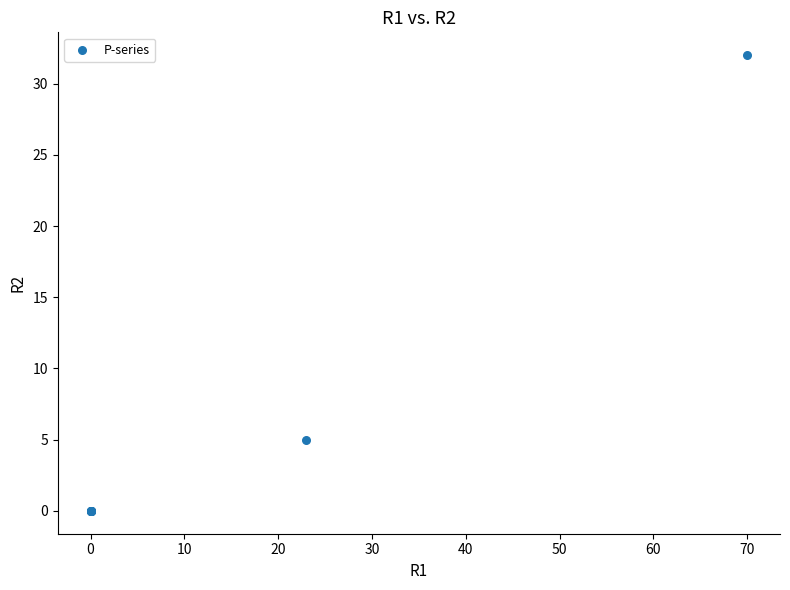

What Y value in the scatter plot is closest to 16?

5